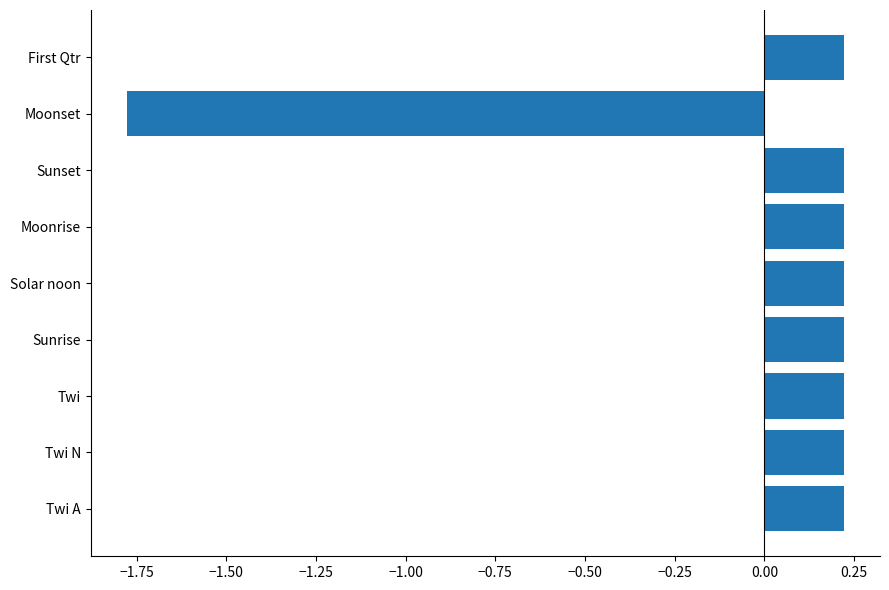

Count the values in the range 0 to 1.

8